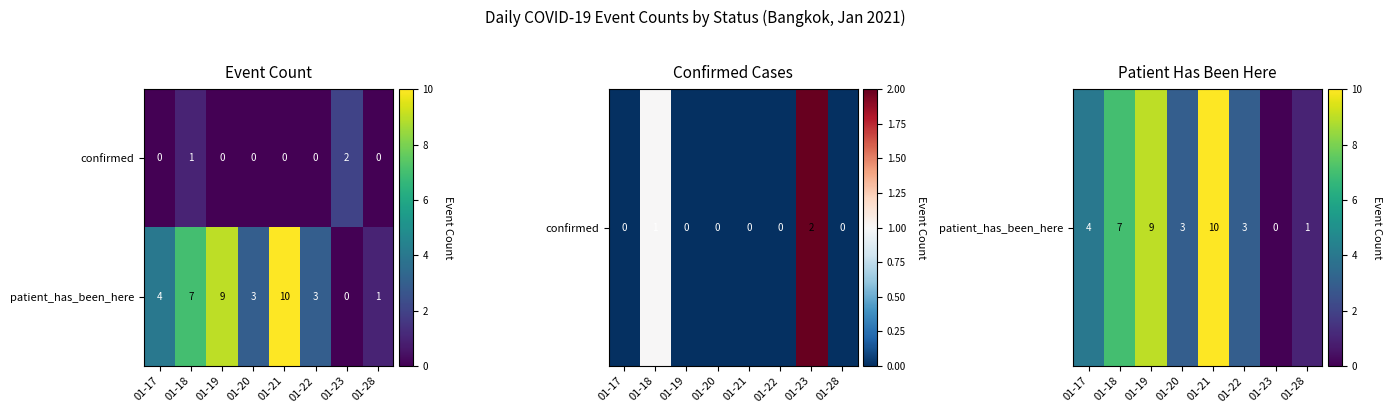

At which label is patient_has_been_here closest to 5?

01-17